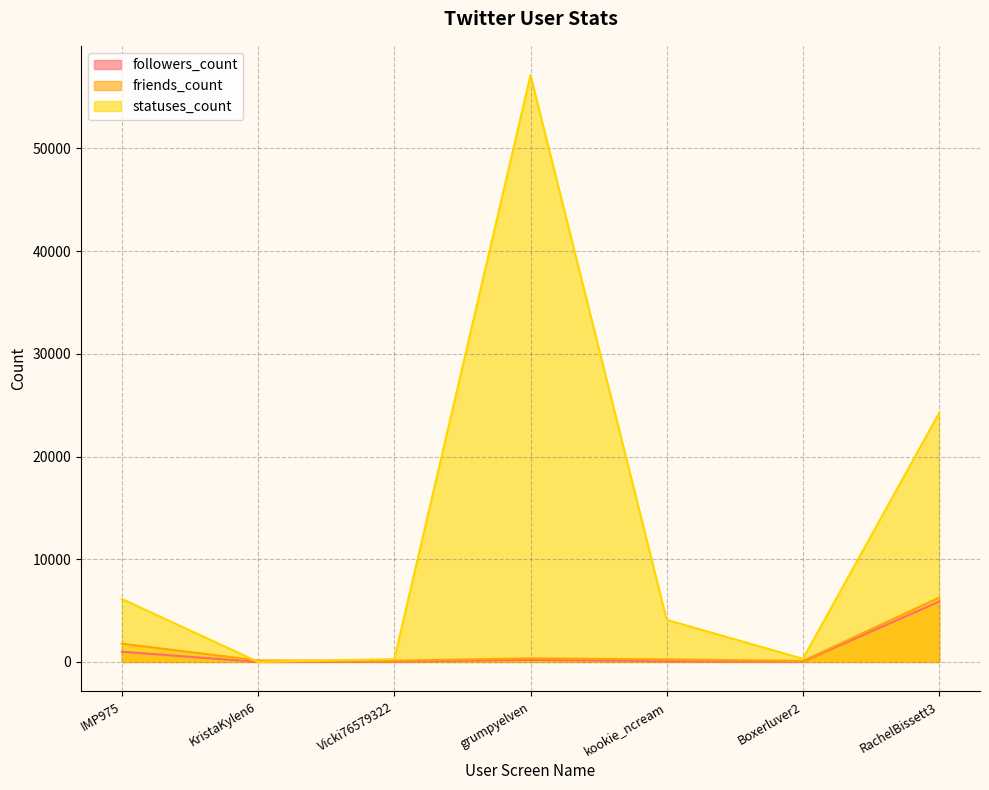

Is the value of followers_count at Boxerluver2 greater than the value of friends_count at RachelBissett3?

No